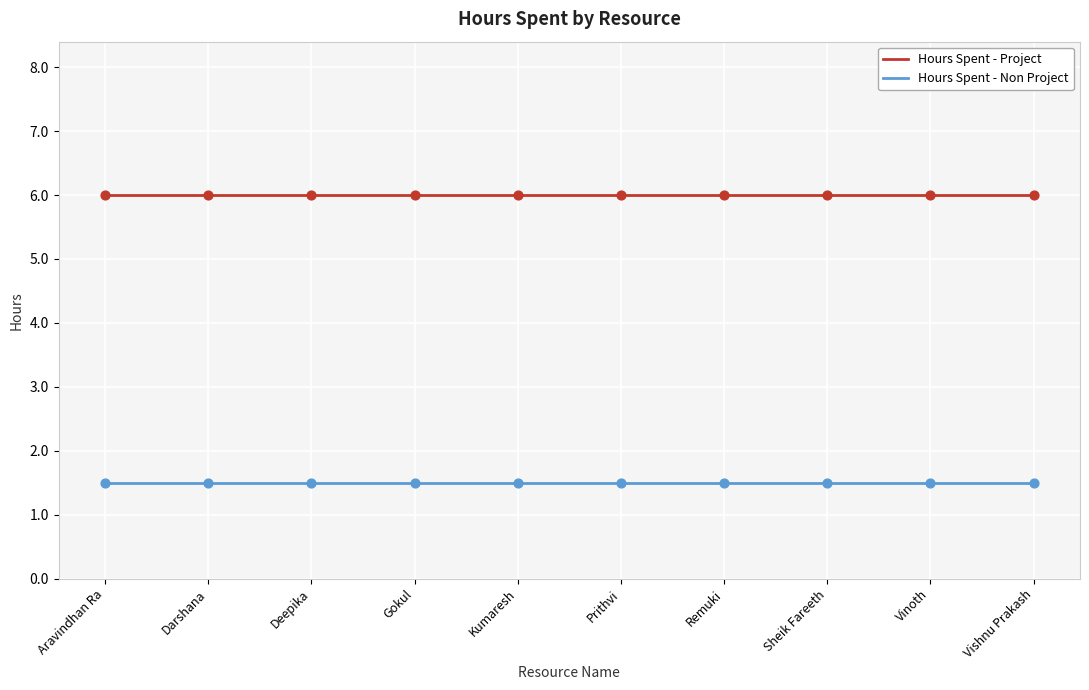

What is the total value across all series at Gokul?

7.5